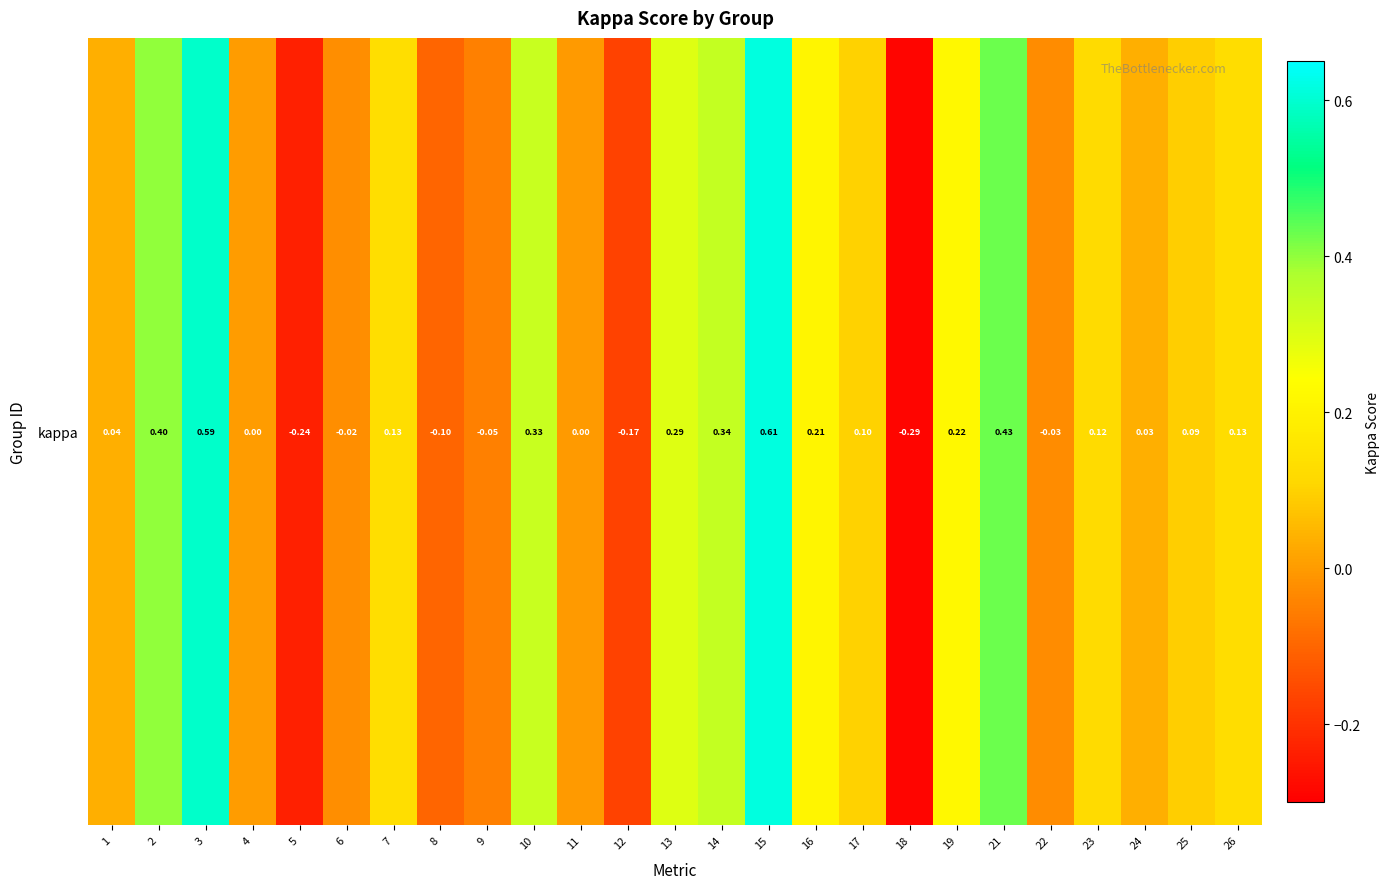

The chart shows a value of 0.6 at 3. True or false?

True